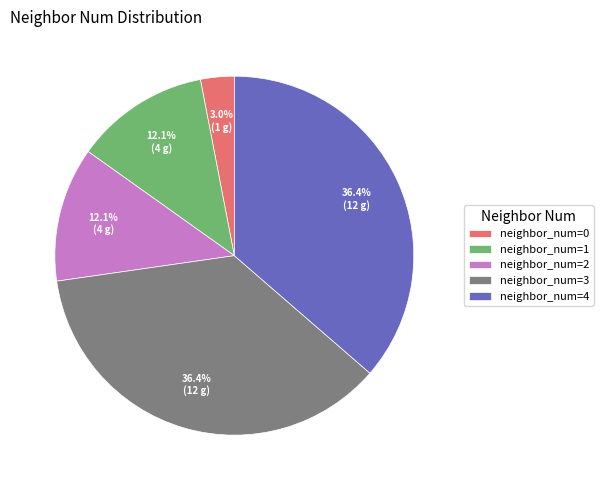

Does any single category account for the majority?

No